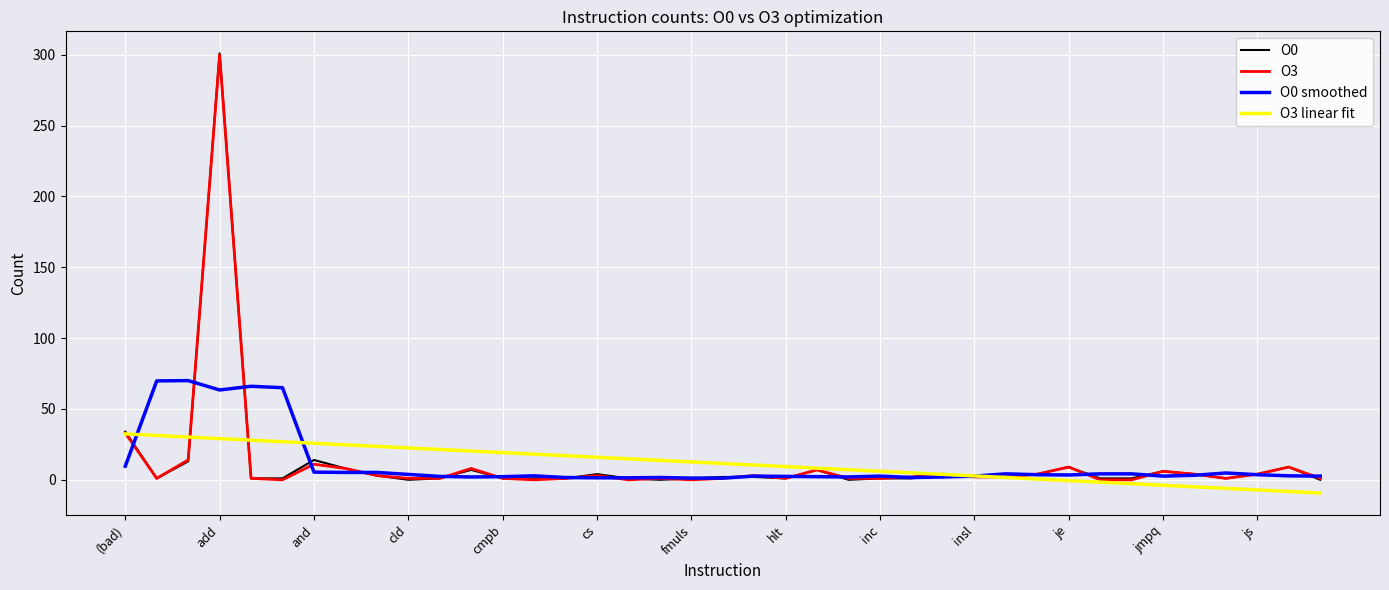

Does the chart display data point markers on the line(s)?

No